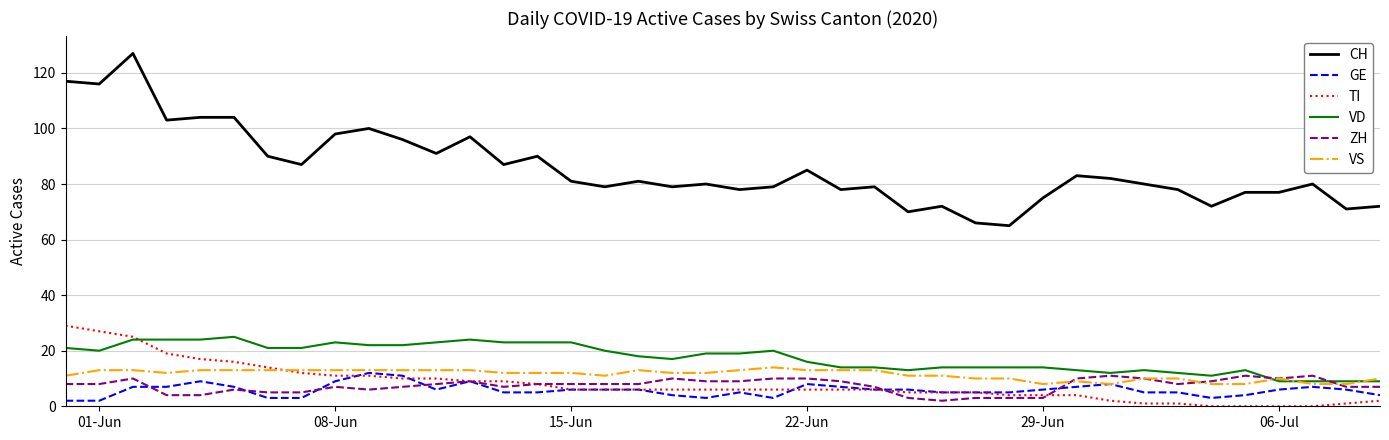

Which series has the widest spread of values?

CH